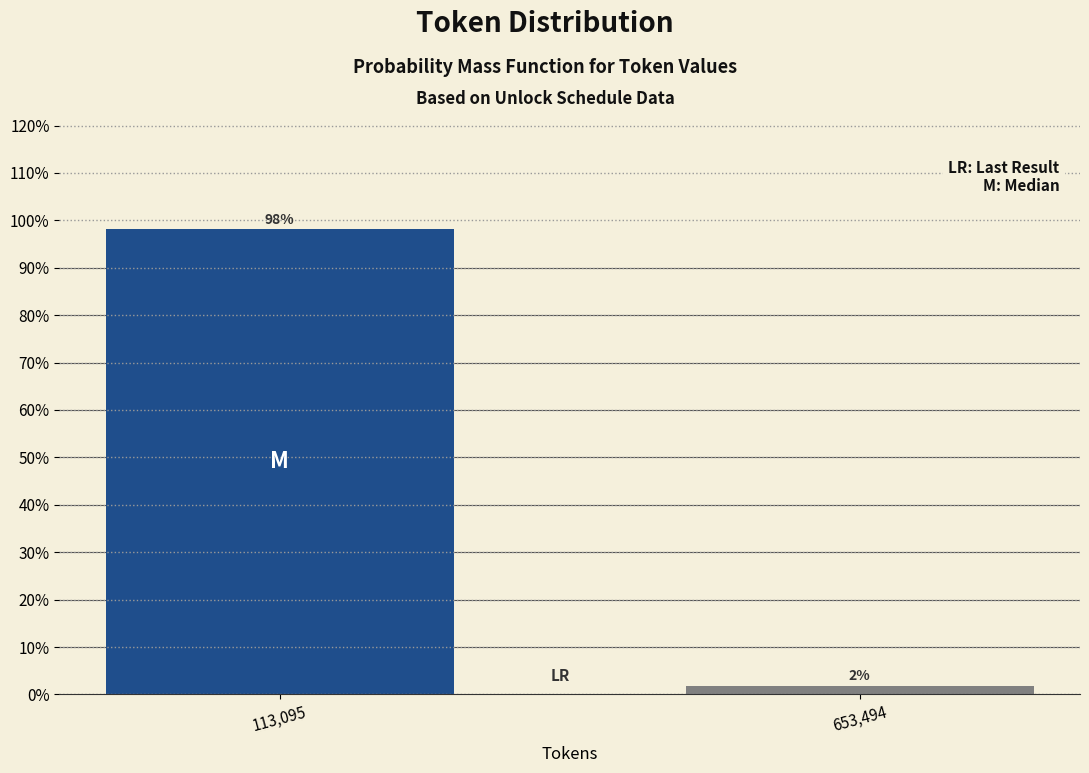

Does the chart contain any negative values?

No